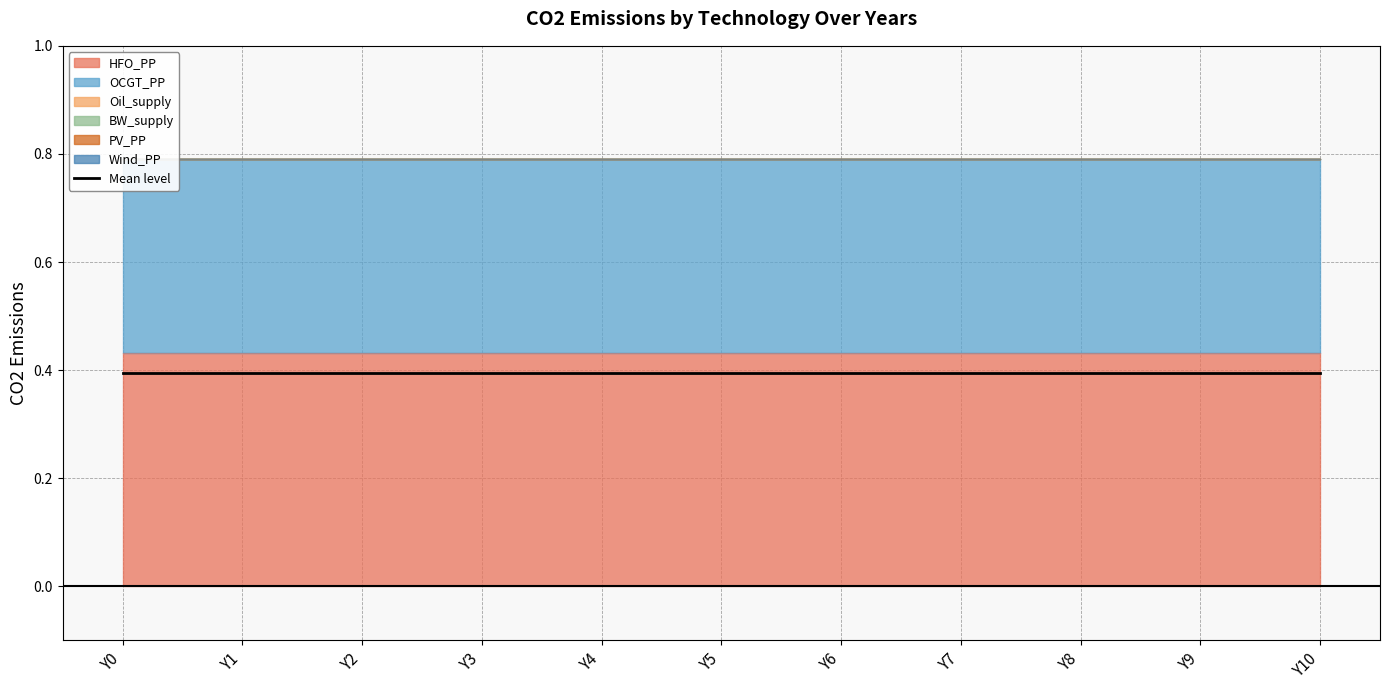

List the series in order of their peak value, lowest first.

Oil_supply, BW_supply, PV_PP, Wind_PP, OCGT_PP, HFO_PP